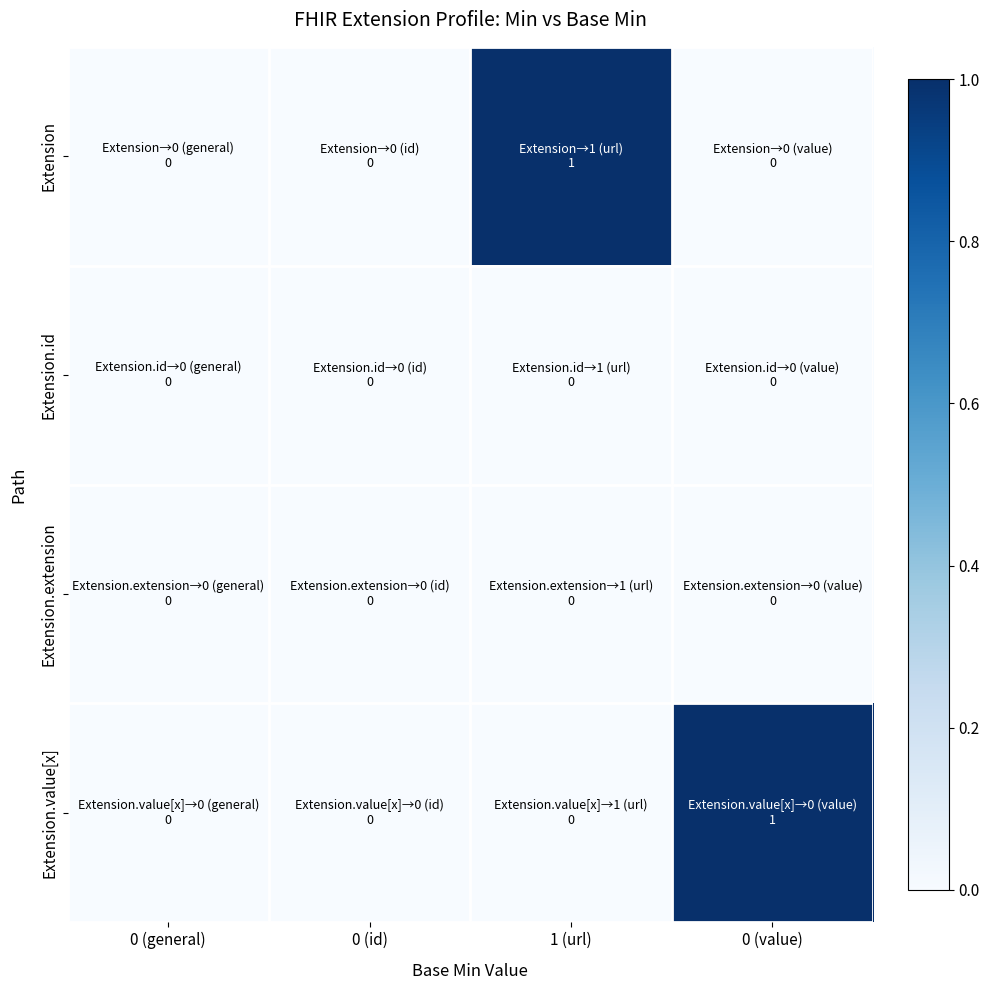

What is the total value across all series at 0 (value)?

1